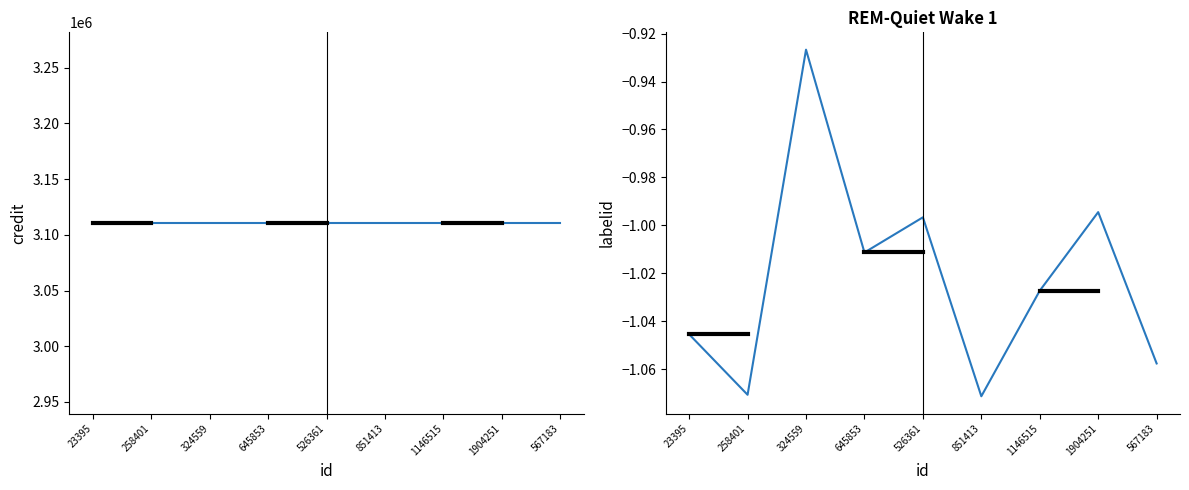

The value of credit at 645853 is 5521023.7. True or false?

False